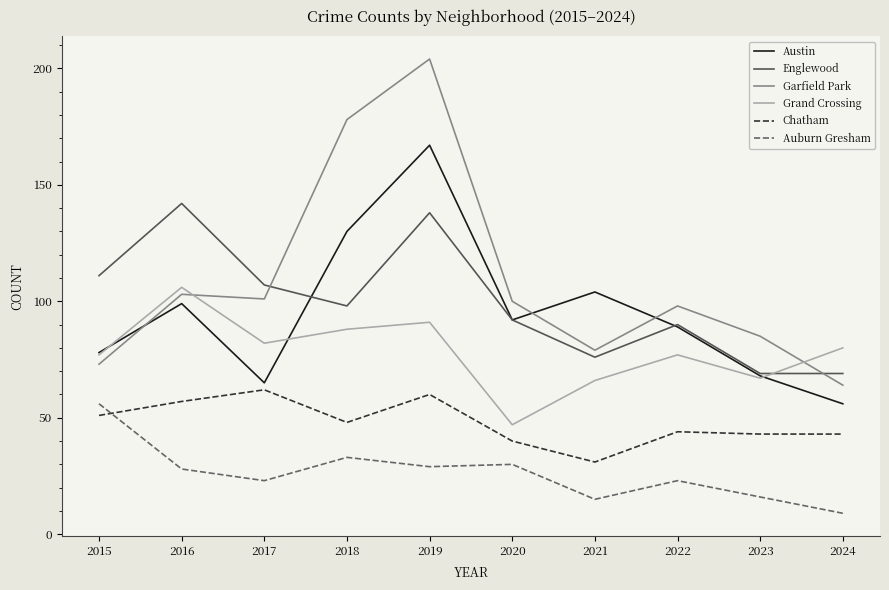

What is the average value of the Chatham series?

48